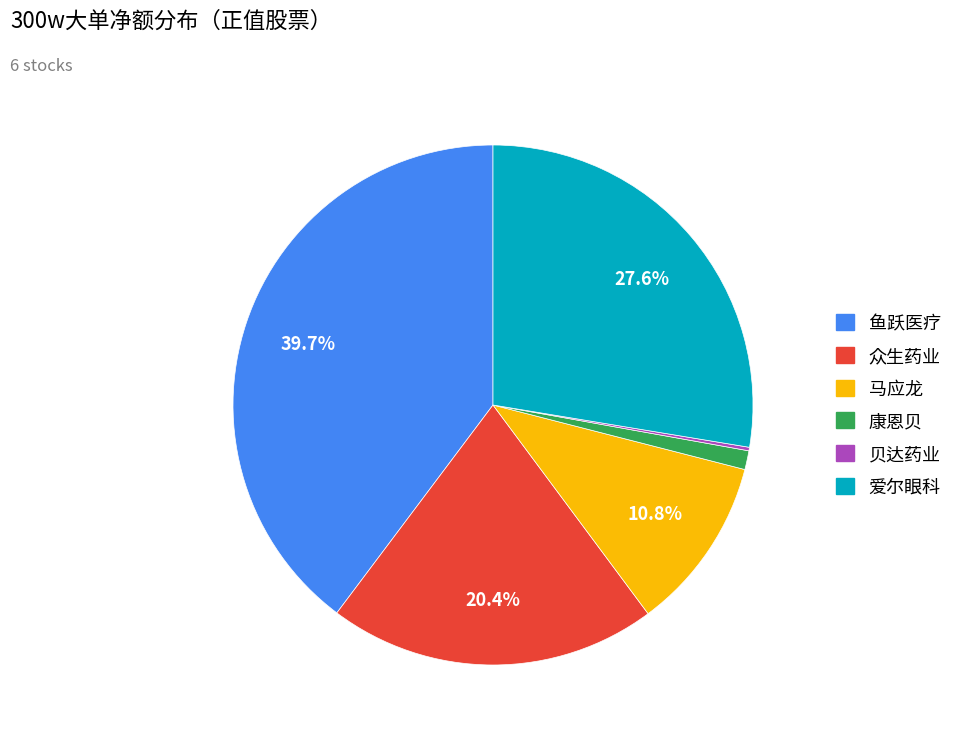

Does any single category account for the majority?

No